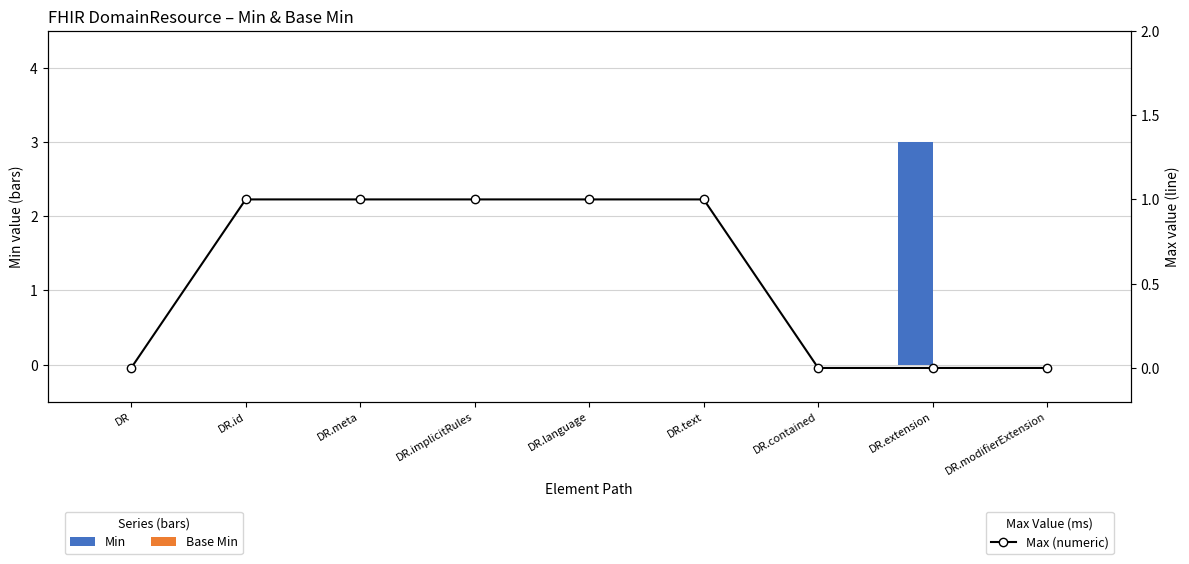

Is the value of Max (numeric) at DR.text greater than the value of Base Min at DR.extension?

Yes